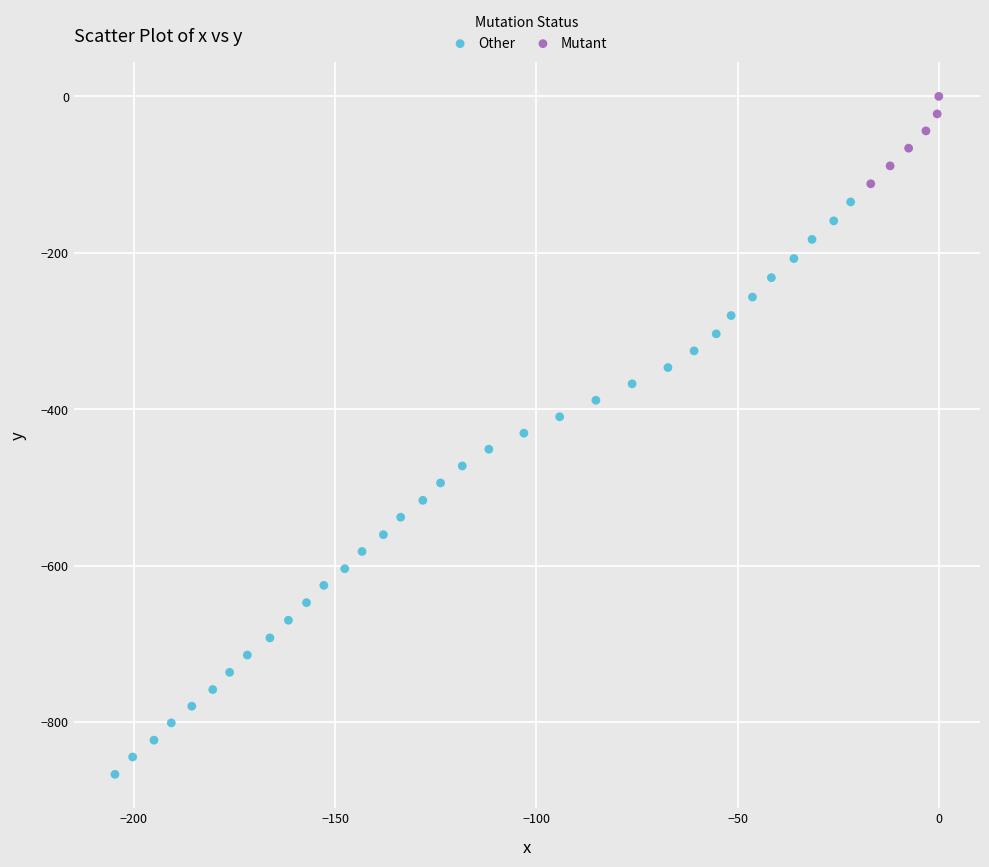

Which series has the widest spread of Y values?

Other